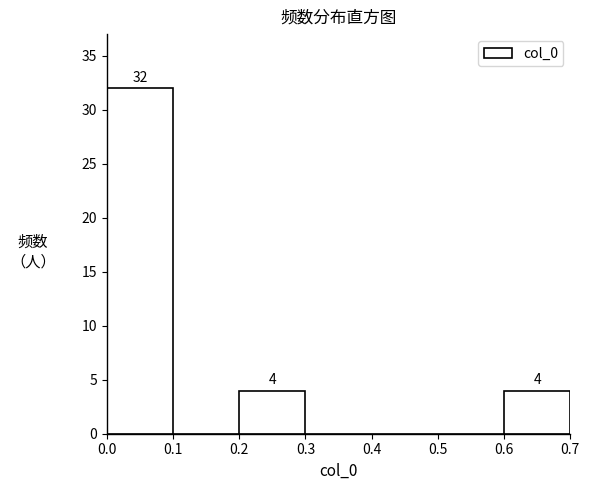

Over which range of the x-axis is the bar tallest?

0.0 to 0.1